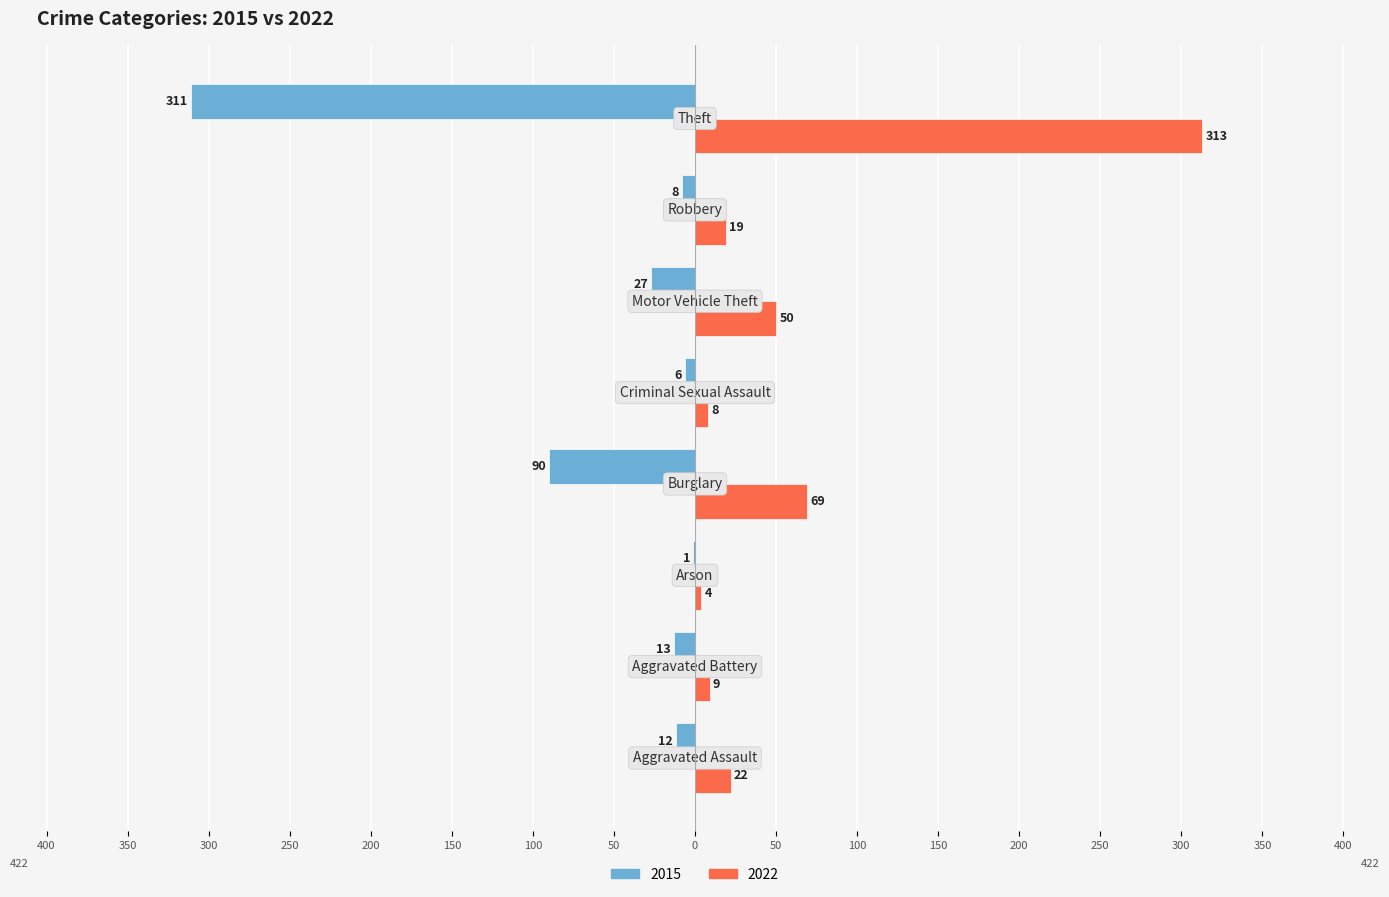

What is the highest value of the 2022 series?

313